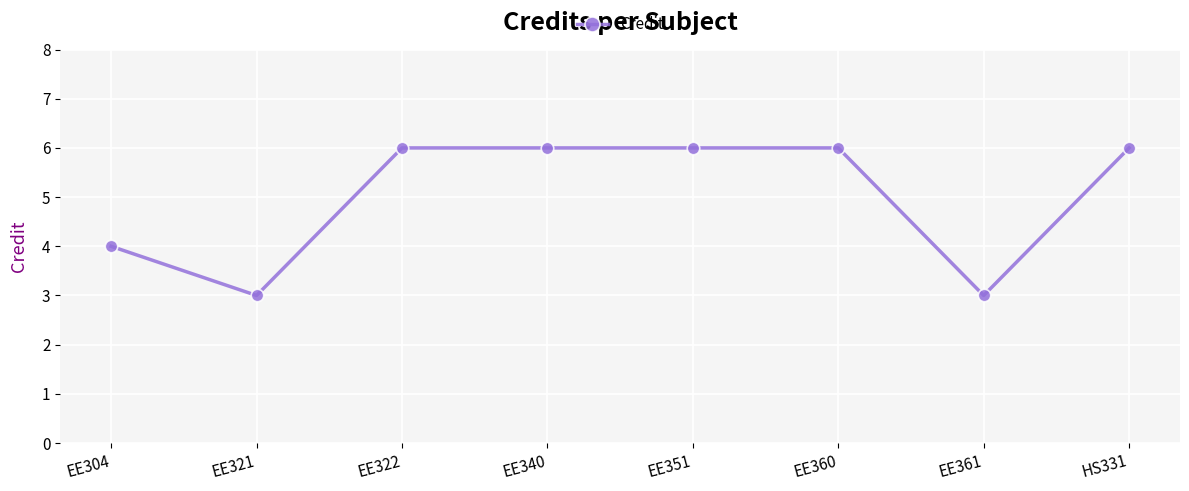

What is the minimum value shown in the chart?

3